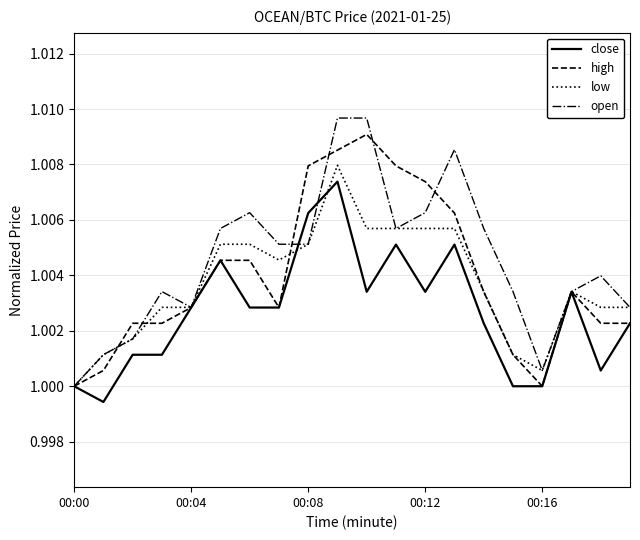

Which series has the largest range (max minus min)?

open